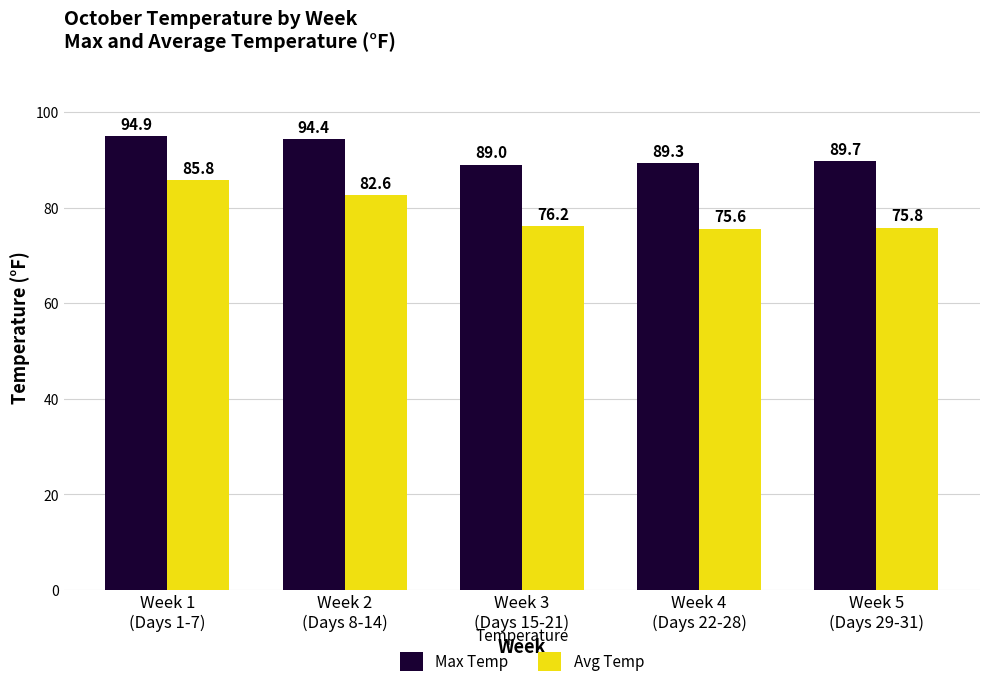

What is the difference between the highest and lowest values at Week 4
(Days 22-28)?

13.7